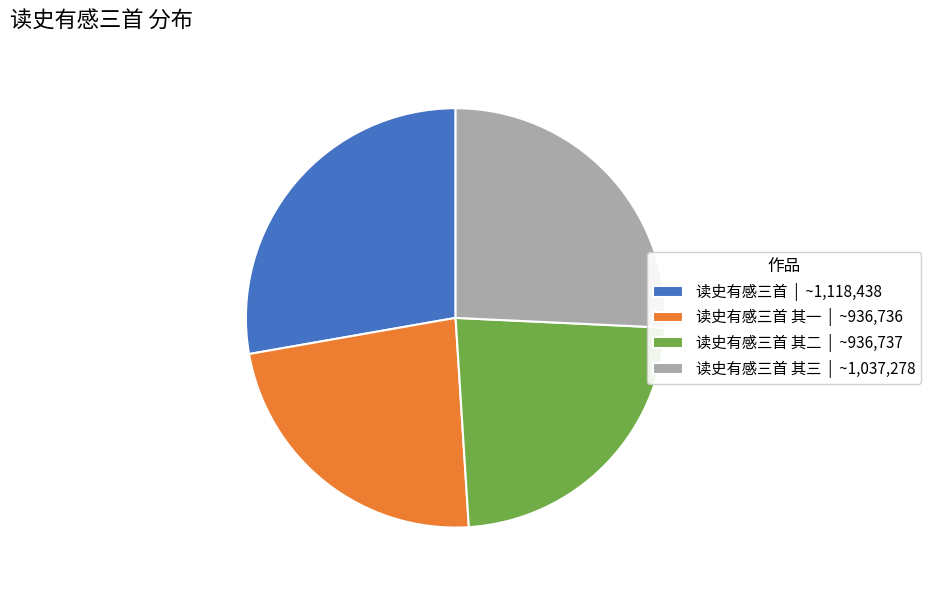

Between 读史有感三首 其二 | ~936,737 and 读史有感三首 其三 | ~1,037,278, which is larger?

读史有感三首 其三 | ~1,037,278